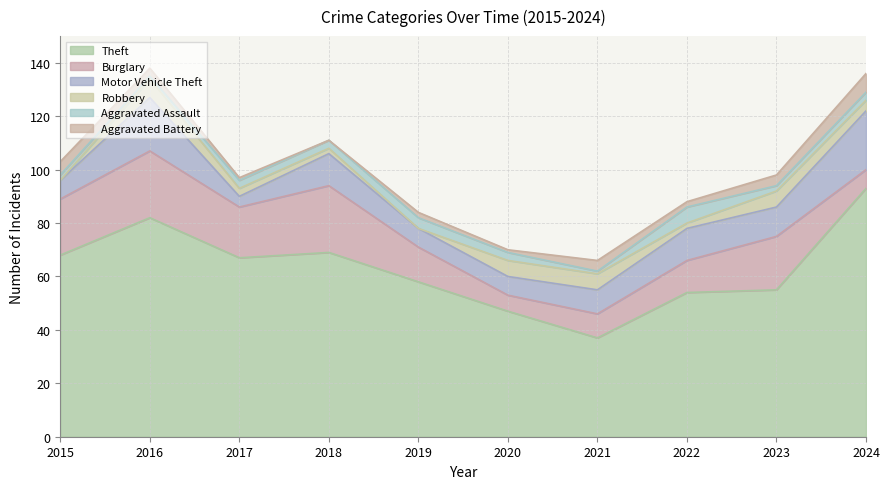

Rank the series by their maximum value, from highest to lowest.

Theft, Burglary, Motor Vehicle Theft, Robbery, Aggravated Battery, Aggravated Assault